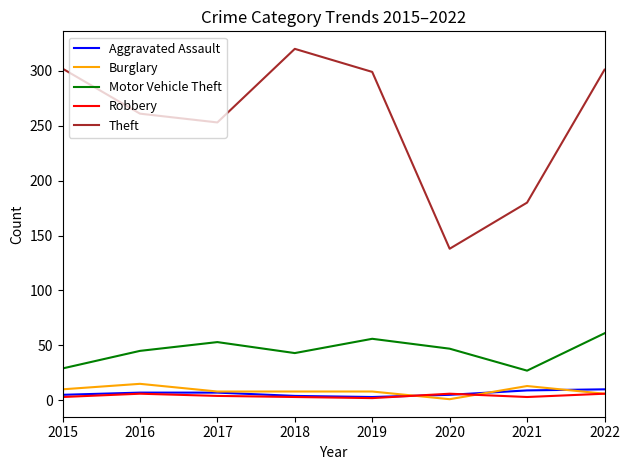

The value of Theft at 2021 is 180. True or false?

True